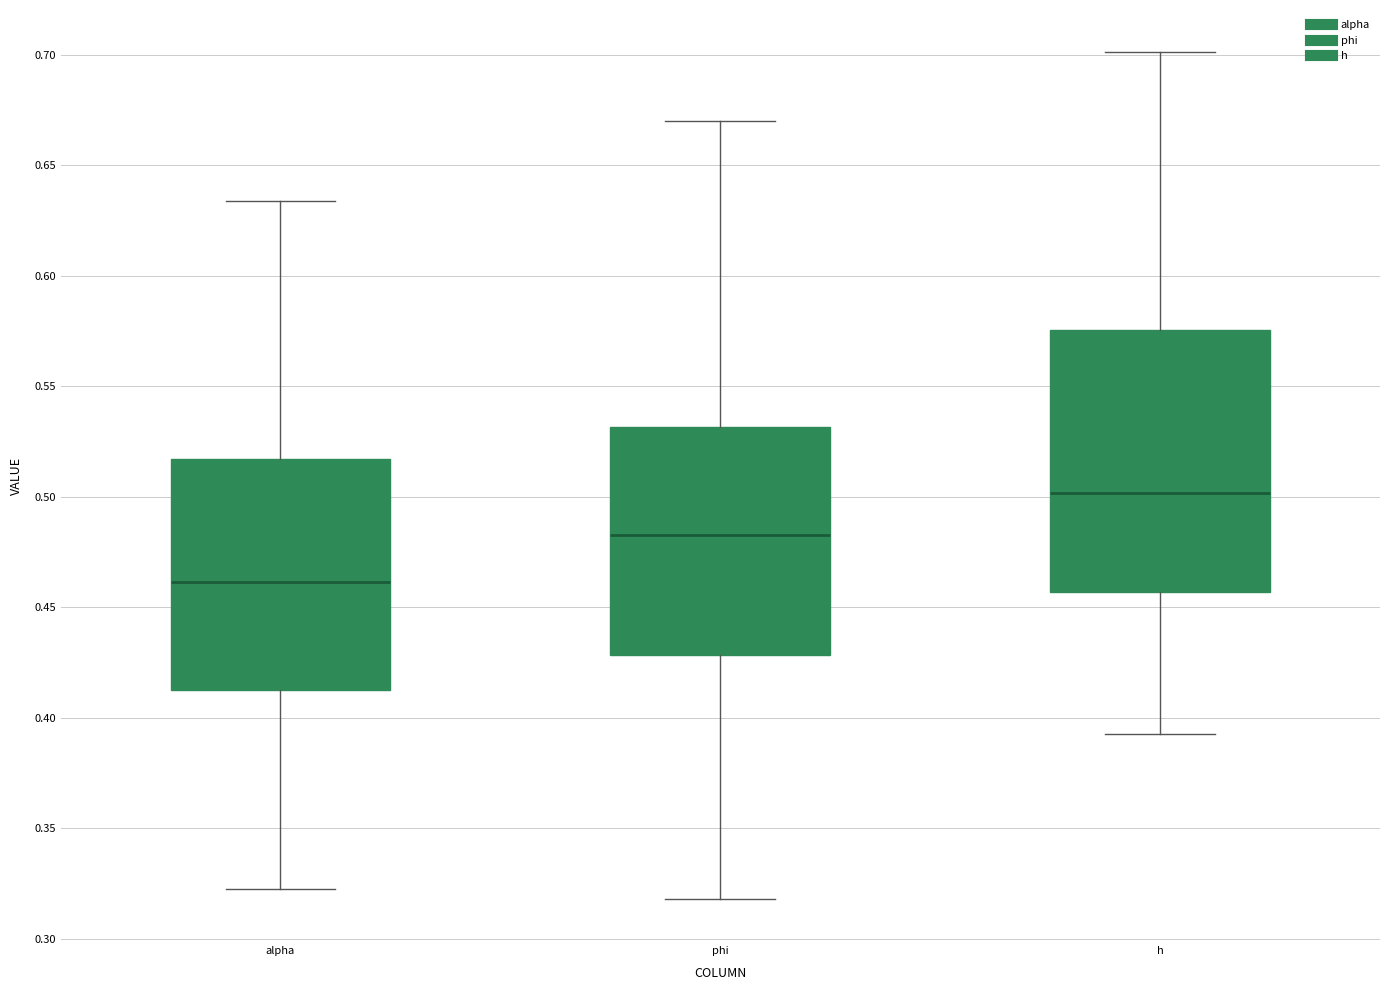

Reading left to right, transcribe this box plot: for each box, give where its median line is, the range the box spans, and where its two whiskers end, as read against the y-axis. The values are not printed on the chart, so give them approximately, as read against the axis.

alpha: median 0.460, box 0.415 to 0.515, whiskers 0.325 to 0.635
phi: median 0.485, box 0.430 to 0.530, whiskers 0.320 to 0.670
h: median 0.500, box 0.455 to 0.575, whiskers 0.395 to 0.700